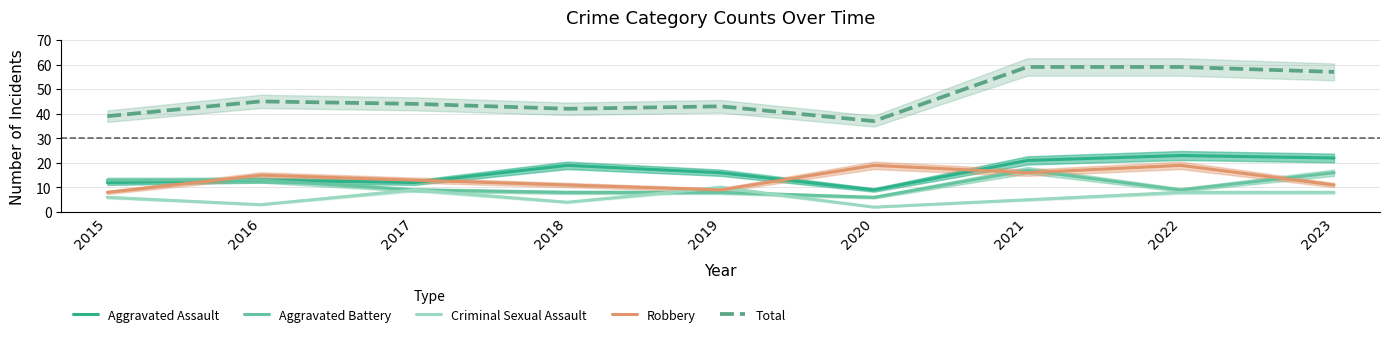

Does the chart have visible grid lines?

Yes